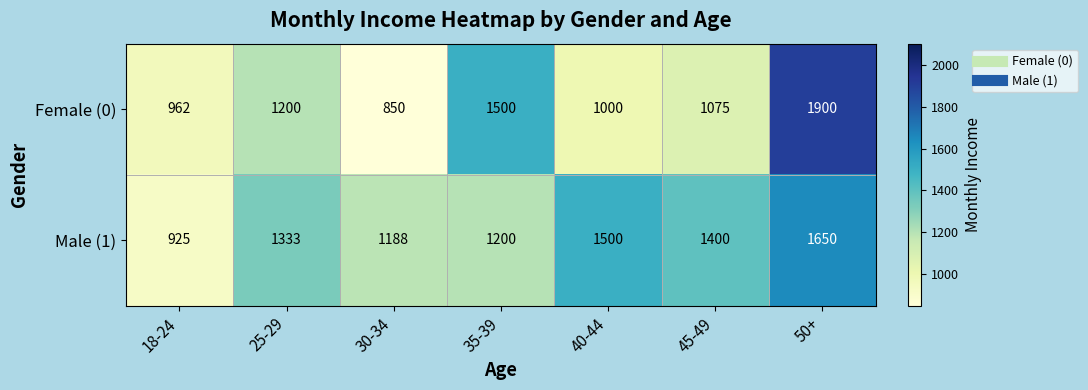

The value of Female (0) at 18-24 is 962. True or false?

True